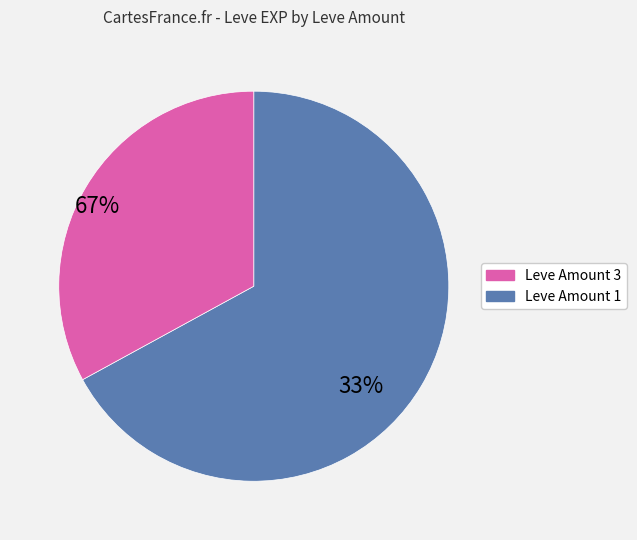

Is there a majority slice in this chart?

Yes